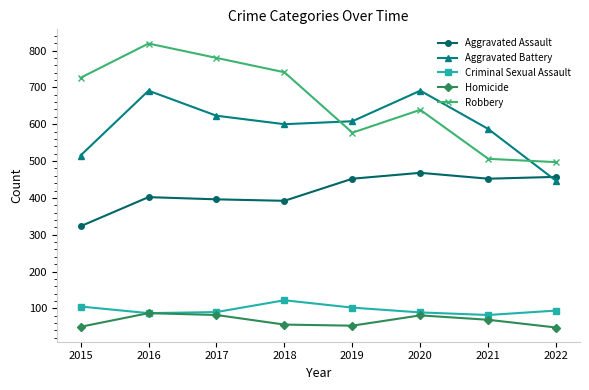

At how many categories does at least one series exceed 285?

8